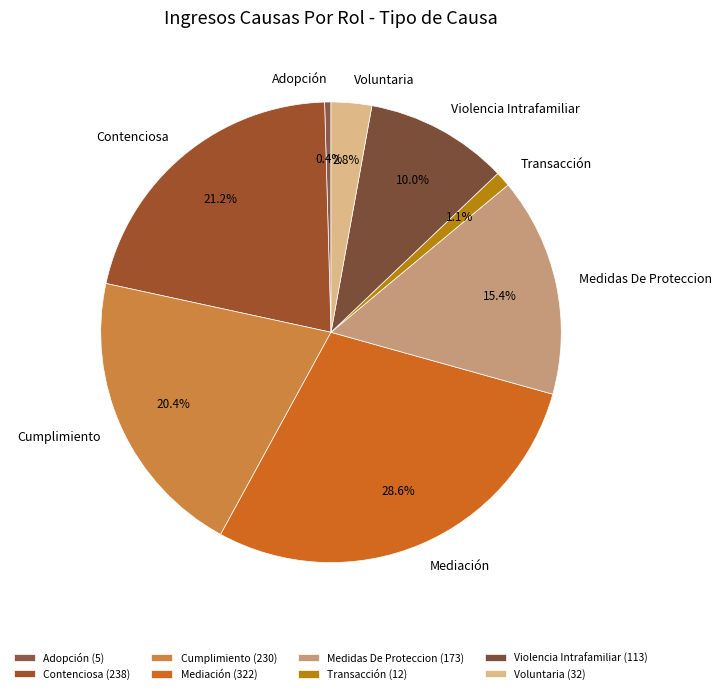

Approximately how many times larger is the value at Violencia Intrafamiliar compared to Contenciosa?

0.5